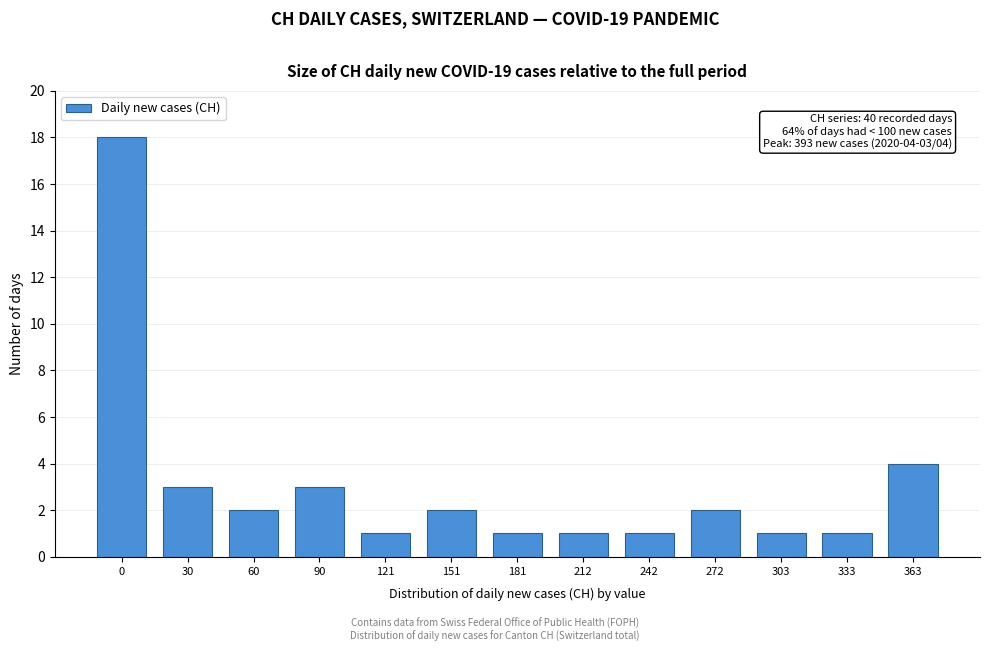

Reading left to right, transcribe all the data shown in this chart.

18	3	2	3	1	2	1	1	1	2	1	1	4